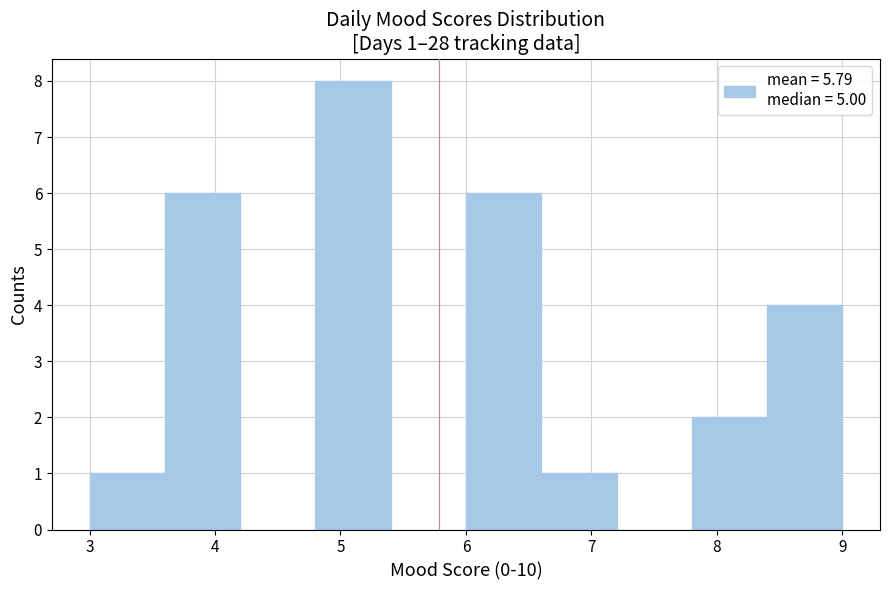

Over which range of the x-axis is the bar tallest?

4.8 to 5.4